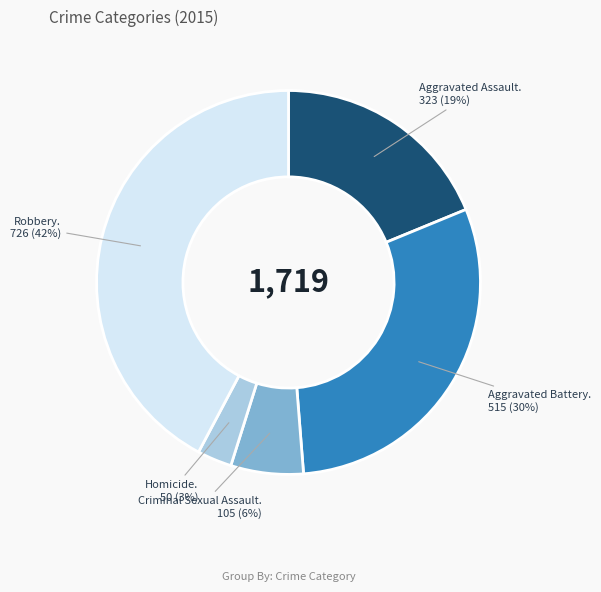

To the nearest percent, what is the difference between the largest and smallest slice percentages?

39%